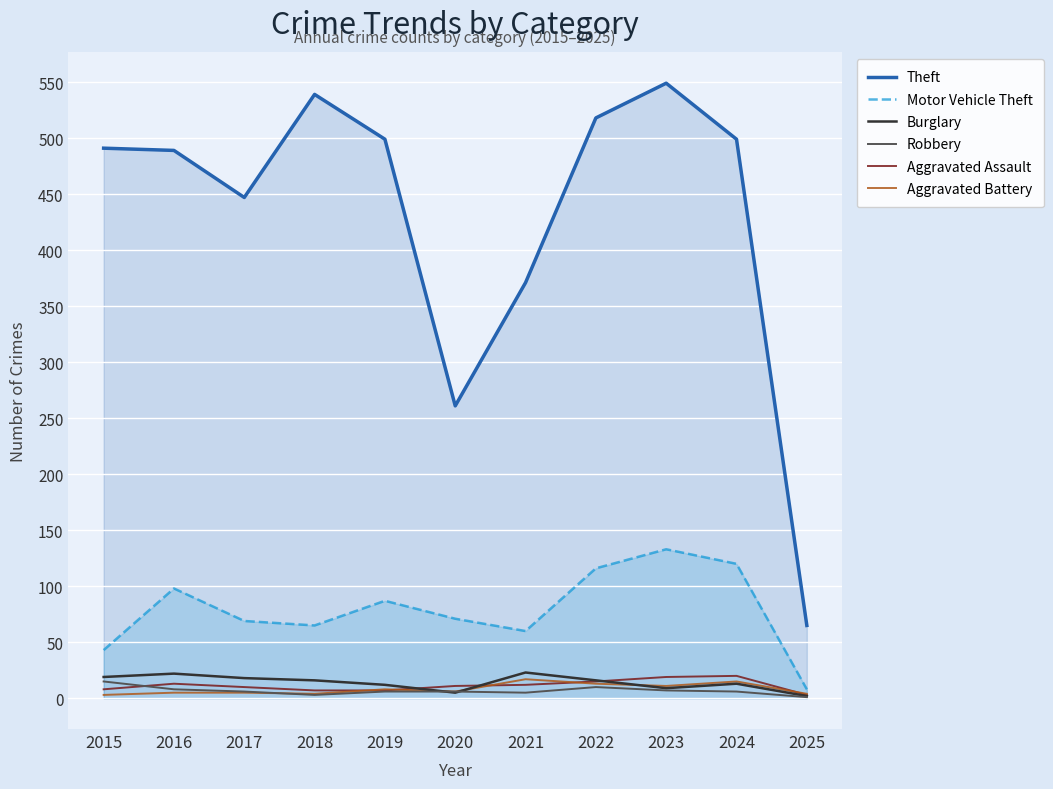

Rank the categories by Motor Vehicle Theft value from highest to lowest.

2023, 2024, 2022, 2016, 2019, 2020, 2017, 2018, 2021, 2015, 2025